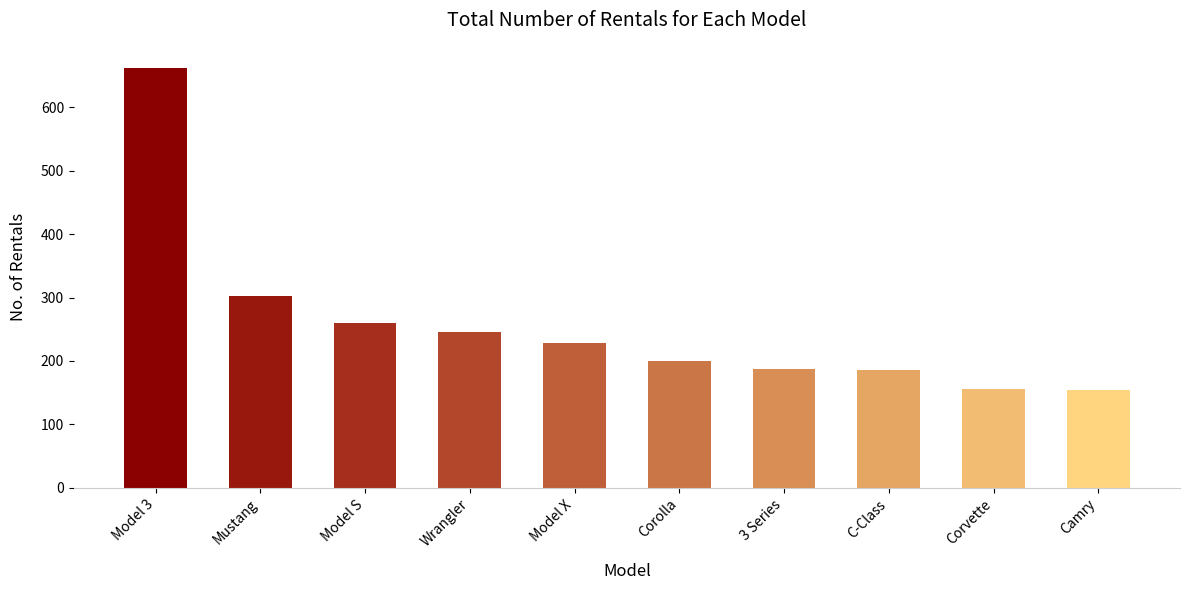

What is the average value?

258